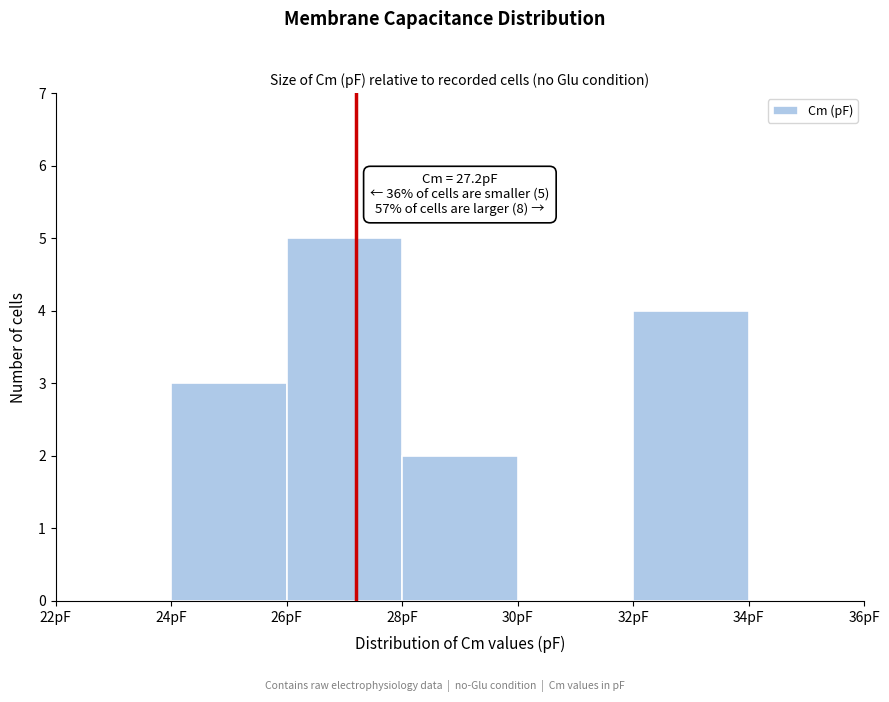

Which range on the x-axis has the tallest bar?

26 to 28